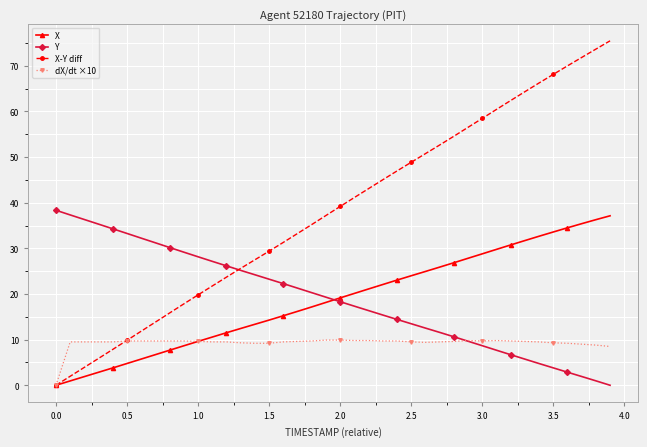

How many data points in Y are less than 19?

20